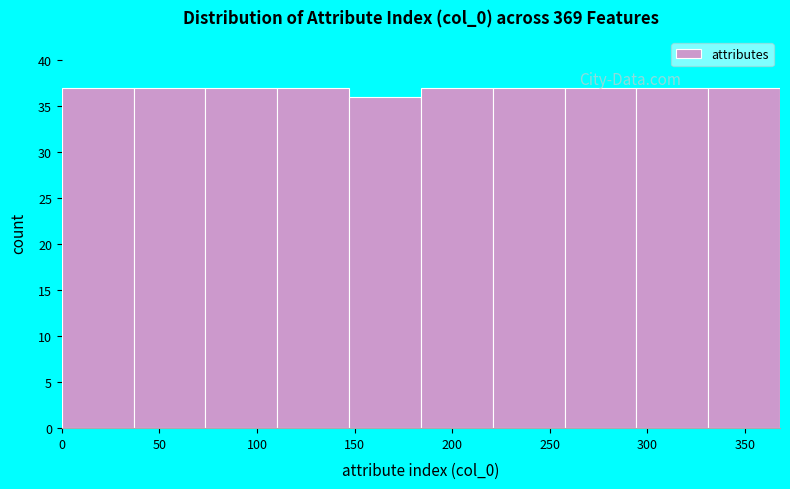

Reading left to right, transcribe this chart: for each bar, give the range it covers on the x-axis and its height. Neither the bar edges nor the heights are printed on the chart, so give them approximately, as read against the axes.

0 to 35: 37
35 to 75: 37
75 to 110: 37
110 to 145: 37
145 to 185: 36
185 to 220: 37
220 to 260: 37
260 to 295: 37
295 to 330: 37
330 to 370: 37